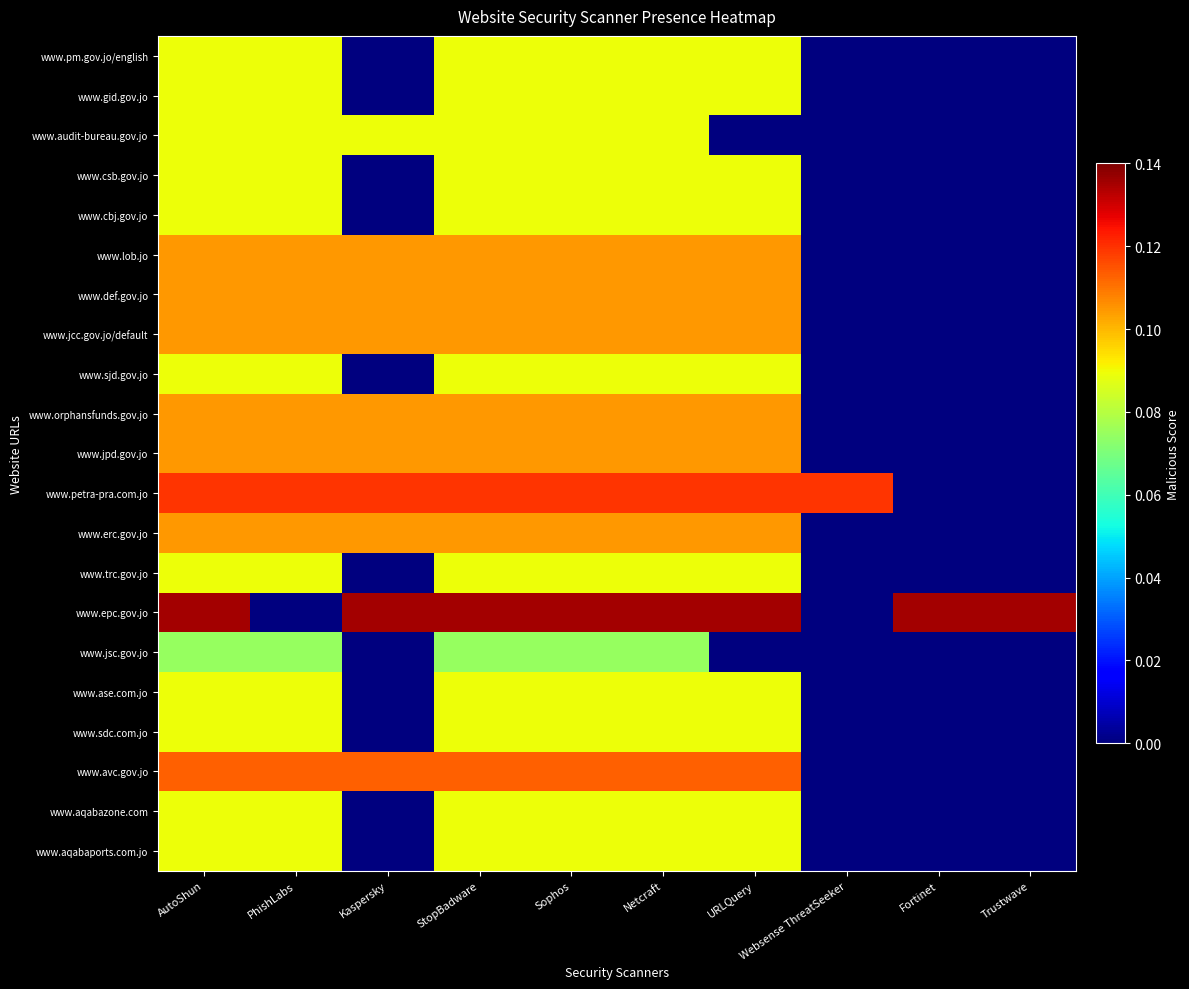

Reading right to left, extract all data points from this chart.

www.pm.gov.jo/english: Trustwave=0.0	Fortinet=0.0	Websense ThreatSeeker=0.0	URLQuery=0.1	Netcraft=0.1	Sophos=0.1	StopBadware=0.1	Kaspersky=0.0	PhishLabs=0.1	AutoShun=0.1
www.gid.gov.jo: Trustwave=0.0	Fortinet=0.0	Websense ThreatSeeker=0.0	URLQuery=0.1	Netcraft=0.1	Sophos=0.1	StopBadware=0.1	Kaspersky=0.0	PhishLabs=0.1	AutoShun=0.1
www.audit-bureau.gov.jo: Trustwave=0.0	Fortinet=0.0	Websense ThreatSeeker=0.0	URLQuery=0.0	Netcraft=0.1	Sophos=0.1	StopBadware=0.1	Kaspersky=0.1	PhishLabs=0.1	AutoShun=0.1
www.csb.gov.jo: Trustwave=0.0	Fortinet=0.0	Websense ThreatSeeker=0.0	URLQuery=0.1	Netcraft=0.1	Sophos=0.1	StopBadware=0.1	Kaspersky=0.0	PhishLabs=0.1	AutoShun=0.1
www.cbj.gov.jo: Trustwave=0.0	Fortinet=0.0	Websense ThreatSeeker=0.0	URLQuery=0.1	Netcraft=0.1	Sophos=0.1	StopBadware=0.1	Kaspersky=0.0	PhishLabs=0.1	AutoShun=0.1
www.lob.jo: Trustwave=0.0	Fortinet=0.0	Websense ThreatSeeker=0.0	URLQuery=0.1	Netcraft=0.1	Sophos=0.1	StopBadware=0.1	Kaspersky=0.1	PhishLabs=0.1	AutoShun=0.1
www.def.gov.jo: Trustwave=0.0	Fortinet=0.0	Websense ThreatSeeker=0.0	URLQuery=0.1	Netcraft=0.1	Sophos=0.1	StopBadware=0.1	Kaspersky=0.1	PhishLabs=0.1	AutoShun=0.1
www.jcc.gov.jo/default: Trustwave=0.0	Fortinet=0.0	Websense ThreatSeeker=0.0	URLQuery=0.1	Netcraft=0.1	Sophos=0.1	StopBadware=0.1	Kaspersky=0.1	PhishLabs=0.1	AutoShun=0.1
www.sjd.gov.jo: Trustwave=0.0	Fortinet=0.0	Websense ThreatSeeker=0.0	URLQuery=0.1	Netcraft=0.1	Sophos=0.1	StopBadware=0.1	Kaspersky=0.0	PhishLabs=0.1	AutoShun=0.1
www.orphansfunds.gov.jo: Trustwave=0.0	Fortinet=0.0	Websense ThreatSeeker=0.0	URLQuery=0.1	Netcraft=0.1	Sophos=0.1	StopBadware=0.1	Kaspersky=0.1	PhishLabs=0.1	AutoShun=0.1
www.jpd.gov.jo: Trustwave=0.0	Fortinet=0.0	Websense ThreatSeeker=0.0	URLQuery=0.1	Netcraft=0.1	Sophos=0.1	StopBadware=0.1	Kaspersky=0.1	PhishLabs=0.1	AutoShun=0.1
www.petra-pra.com.jo: Trustwave=0.0	Fortinet=0.0	Websense ThreatSeeker=0.1	URLQuery=0.1	Netcraft=0.1	Sophos=0.1	StopBadware=0.1	Kaspersky=0.1	PhishLabs=0.1	AutoShun=0.1
www.erc.gov.jo: Trustwave=0.0	Fortinet=0.0	Websense ThreatSeeker=0.0	URLQuery=0.1	Netcraft=0.1	Sophos=0.1	StopBadware=0.1	Kaspersky=0.1	PhishLabs=0.1	AutoShun=0.1
www.trc.gov.jo: Trustwave=0.0	Fortinet=0.0	Websense ThreatSeeker=0.0	URLQuery=0.1	Netcraft=0.1	Sophos=0.1	StopBadware=0.1	Kaspersky=0.0	PhishLabs=0.1	AutoShun=0.1
www.epc.gov.jo: Trustwave=0.1	Fortinet=0.1	Websense ThreatSeeker=0.0	URLQuery=0.1	Netcraft=0.1	Sophos=0.1	StopBadware=0.1	Kaspersky=0.1	PhishLabs=0.0	AutoShun=0.1
www.jsc.gov.jo: Trustwave=0.0	Fortinet=0.0	Websense ThreatSeeker=0.0	URLQuery=0.0	Netcraft=0.1	Sophos=0.1	StopBadware=0.1	Kaspersky=0.0	PhishLabs=0.1	AutoShun=0.1
www.ase.com.jo: Trustwave=0.0	Fortinet=0.0	Websense ThreatSeeker=0.0	URLQuery=0.1	Netcraft=0.1	Sophos=0.1	StopBadware=0.1	Kaspersky=0.0	PhishLabs=0.1	AutoShun=0.1
www.sdc.com.jo: Trustwave=0.0	Fortinet=0.0	Websense ThreatSeeker=0.0	URLQuery=0.1	Netcraft=0.1	Sophos=0.1	StopBadware=0.1	Kaspersky=0.0	PhishLabs=0.1	AutoShun=0.1
www.avc.gov.jo: Trustwave=0.0	Fortinet=0.0	Websense ThreatSeeker=0.0	URLQuery=0.1	Netcraft=0.1	Sophos=0.1	StopBadware=0.1	Kaspersky=0.1	PhishLabs=0.1	AutoShun=0.1
www.aqabazone.com: Trustwave=0.0	Fortinet=0.0	Websense ThreatSeeker=0.0	URLQuery=0.1	Netcraft=0.1	Sophos=0.1	StopBadware=0.1	Kaspersky=0.0	PhishLabs=0.1	AutoShun=0.1
www.aqabaports.com.jo: Trustwave=0.0	Fortinet=0.0	Websense ThreatSeeker=0.0	URLQuery=0.1	Netcraft=0.1	Sophos=0.1	StopBadware=0.1	Kaspersky=0.0	PhishLabs=0.1	AutoShun=0.1